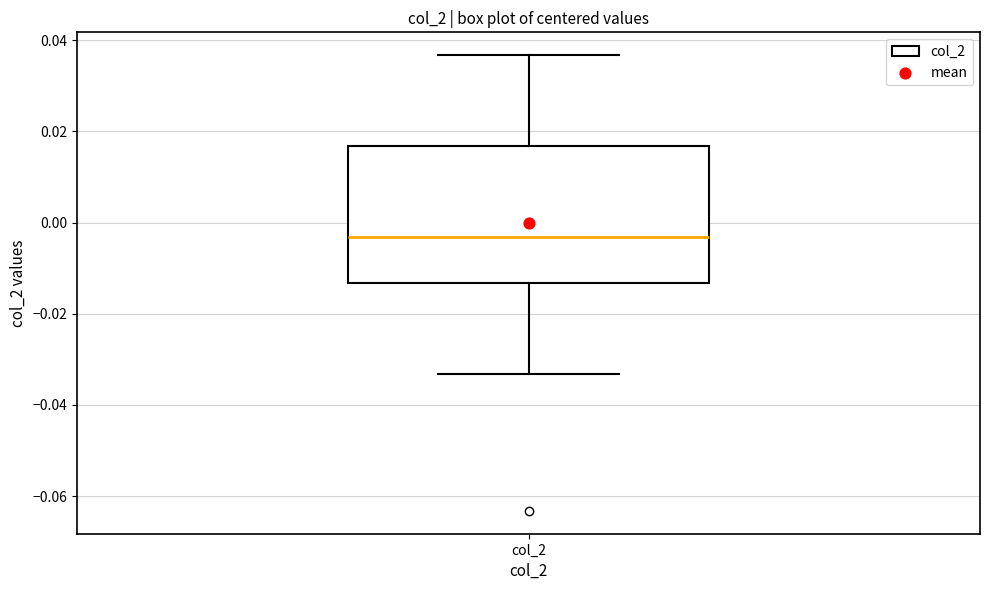

Where does the upper whisker of the box for col_2 end on the y-axis? The values are not printed on the chart, so give them approximately, as read against the axis.

0.036